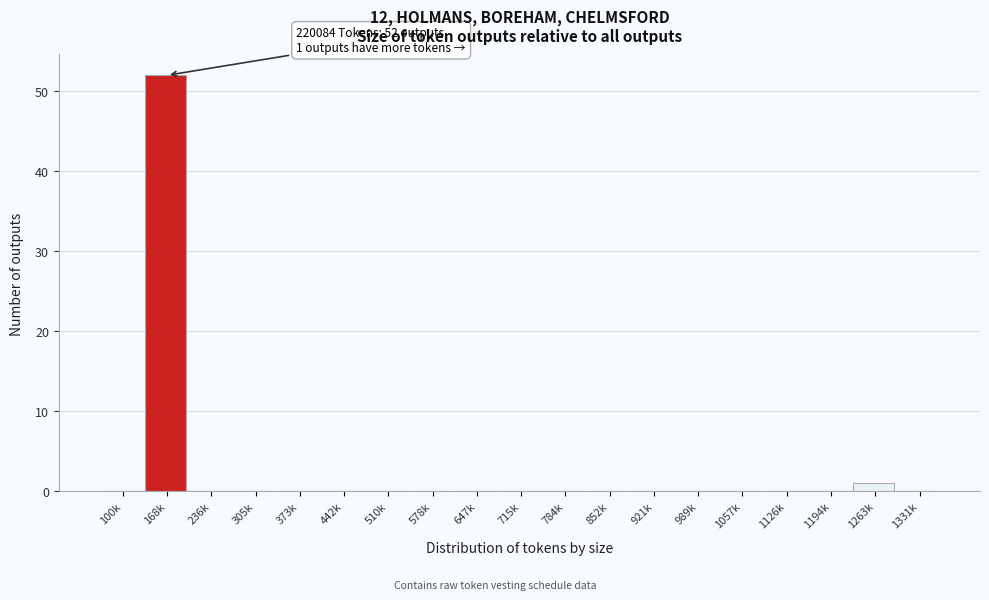

Reading left to right, what are all the values shown in this chart?

100k=0	168k=52	236k=0	305k=0	373k=0	442k=0	510k=0	578k=0	647k=0	715k=0	784k=0	852k=0	921k=0	989k=0	1057k=0	1126k=0	1194k=0	1263k=1	1331k=0